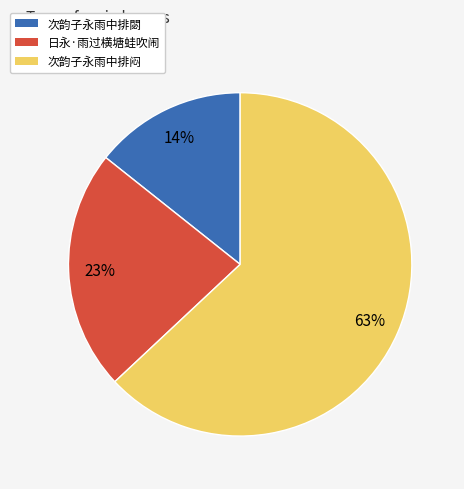

Combined, do 次韵子永雨中排閟 and 日永·雨过横塘蛙吹闹 account for over 50%?

No